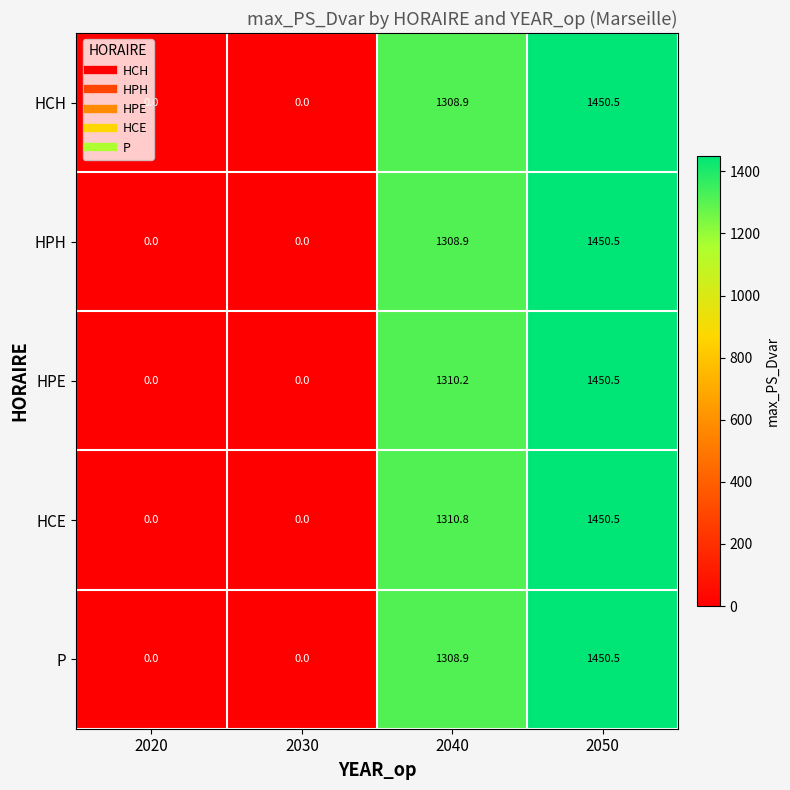

The HCH series shows 1450.5 at 2050. True or false?

True